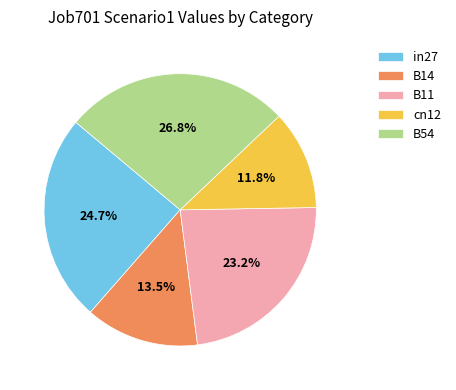

Which category has the biggest portion of the pie?

B54